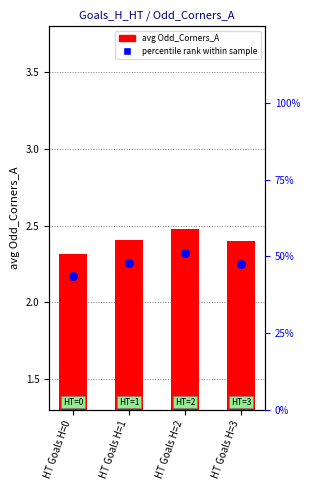

Which series contains the lowest Y value?

avg Odd_Corners_A